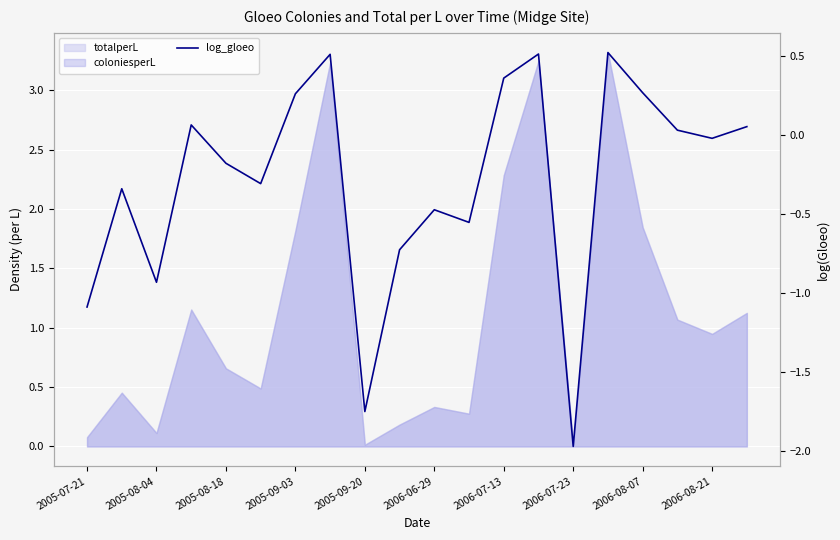

What is the sum of all values?

-5.8